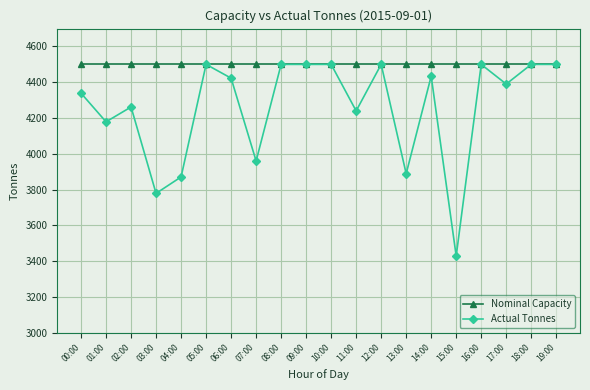

The Actual Tonnes series shows 5589 at 03:00. True or false?

False